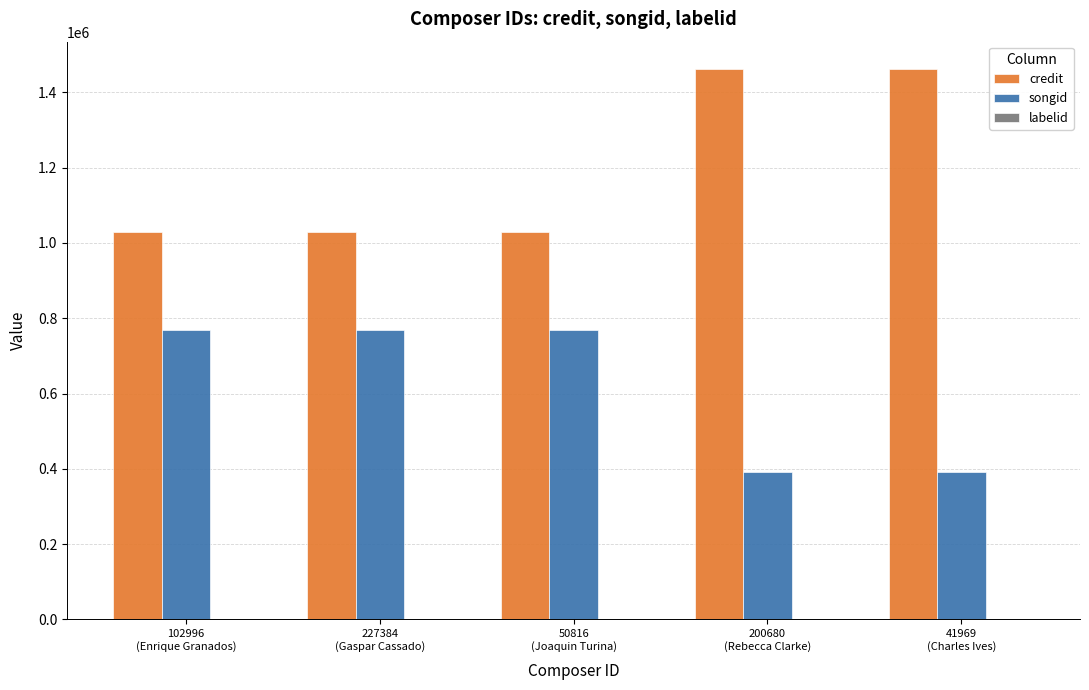

Which series has the largest total across all categories?

credit